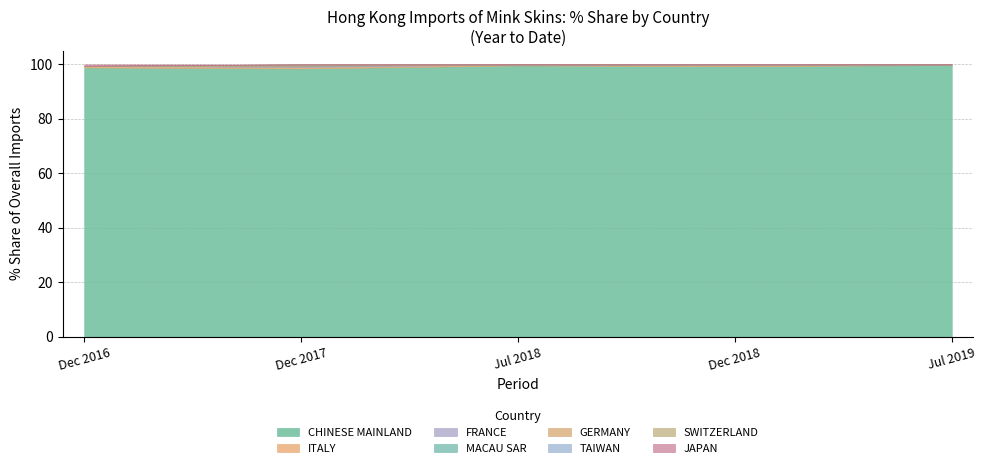

Is it true that CHINESE MAINLAND equals 99.6 at Jul 2018?

True